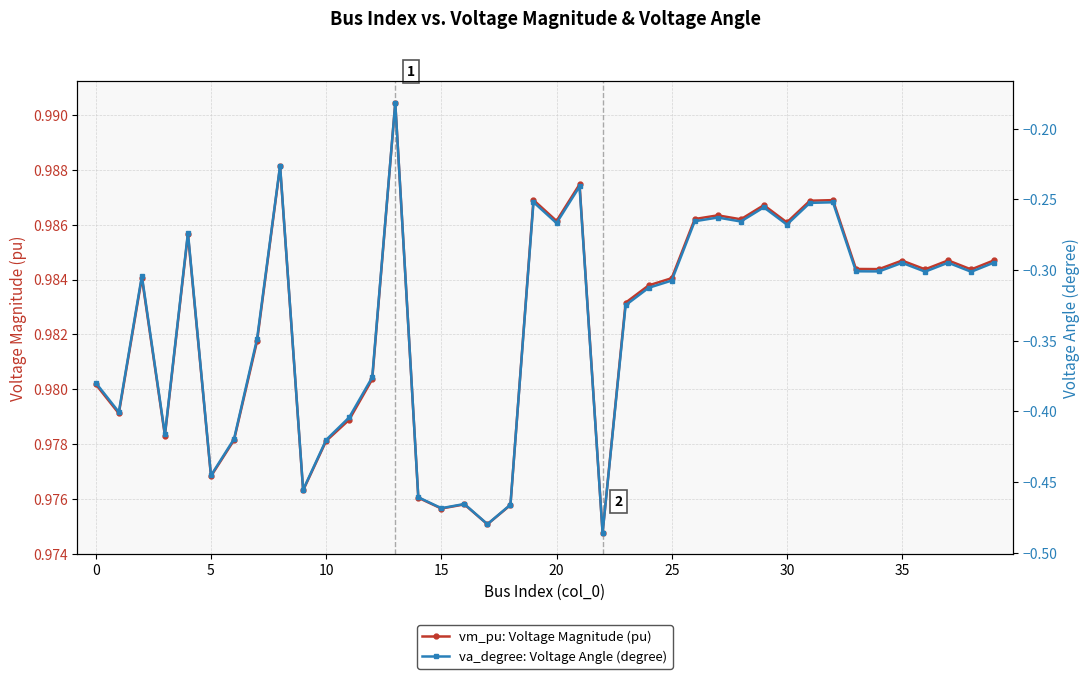

How many interior local peaks does the vm_pu: Voltage Magnitude (pu) series have?

12